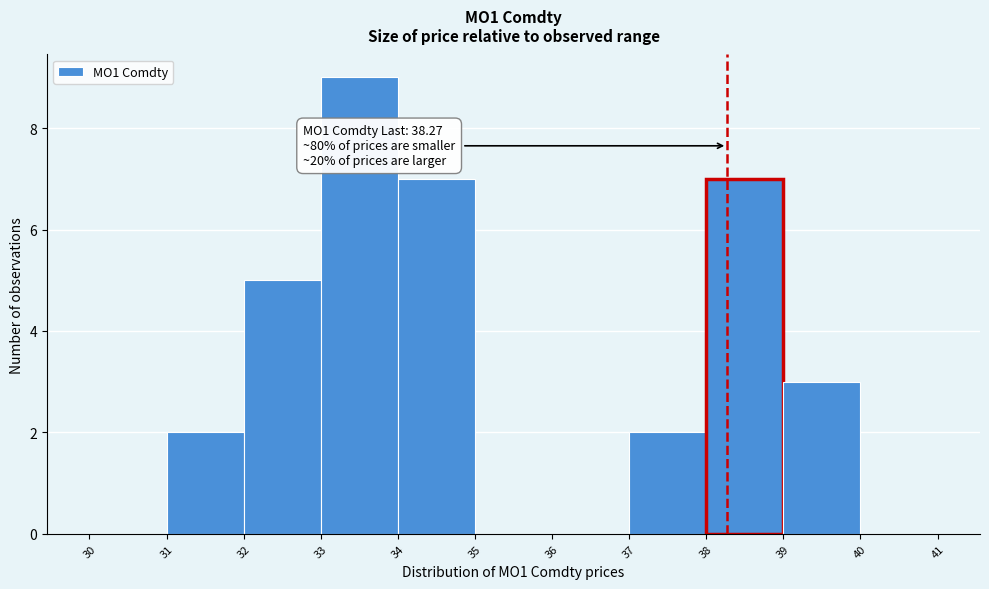

Which range on the x-axis has the tallest bar?

33 to 34